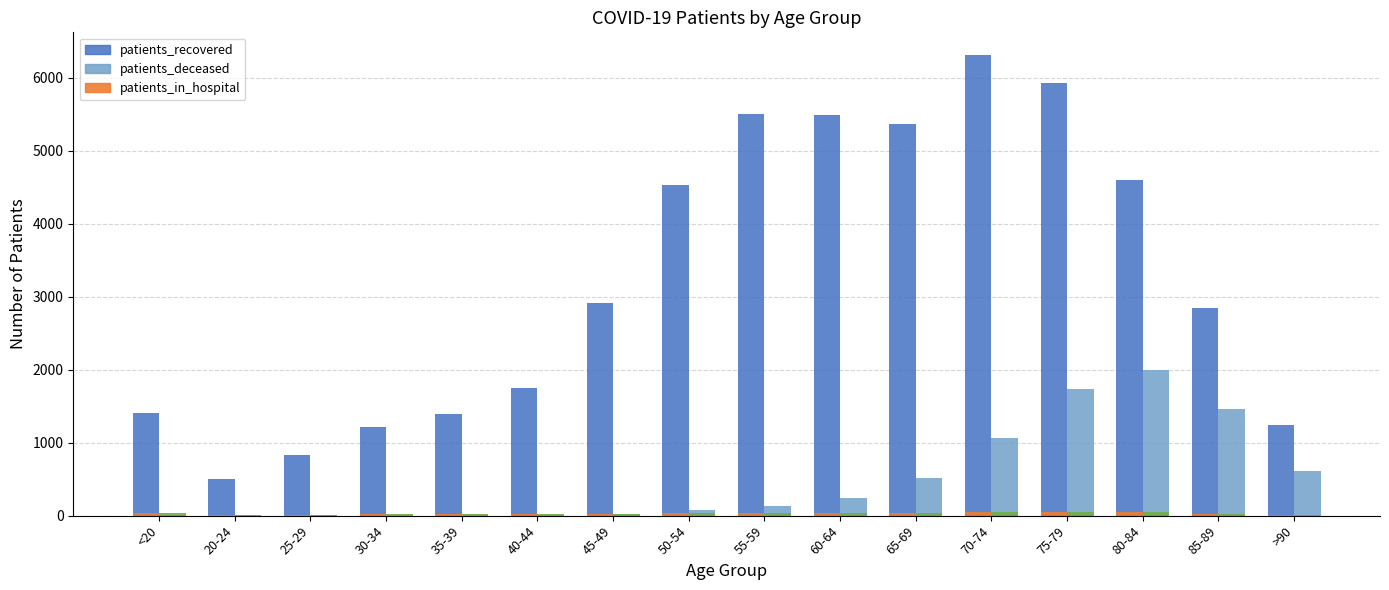

Which category has the highest value across all series?

70-74